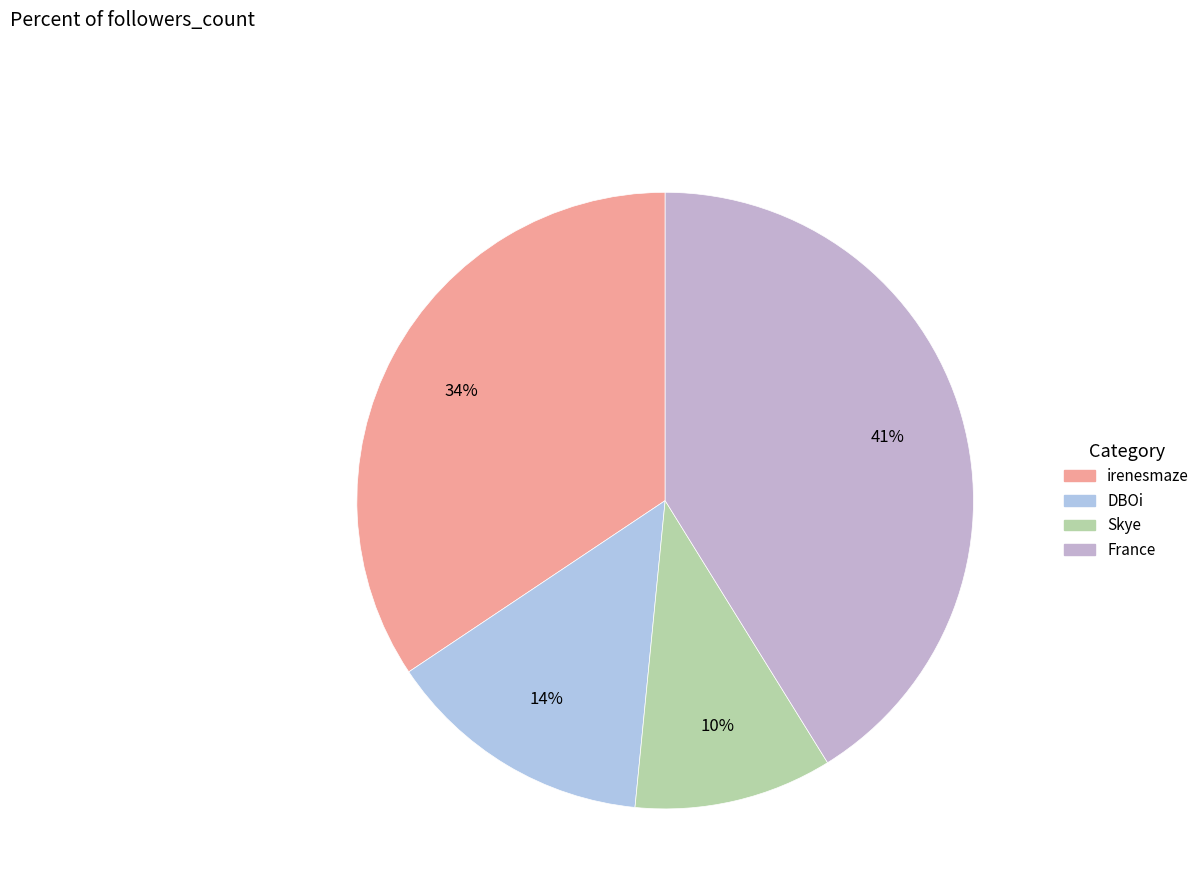

Which category has the smallest portion of the pie?

Skye